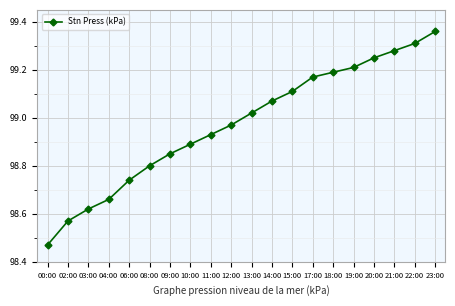

How many lines are shown in the chart?

1